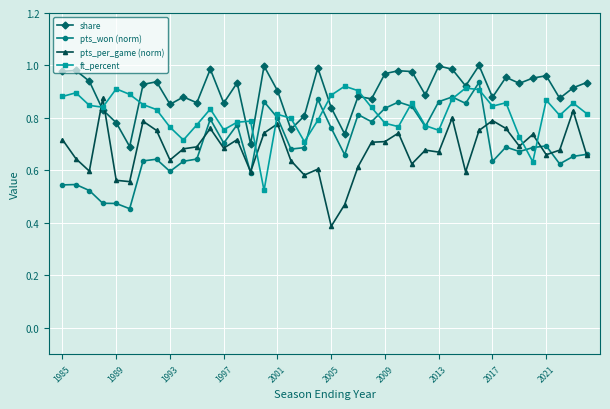

What is the lowest value of the pts_per_game (norm) series?

0.4